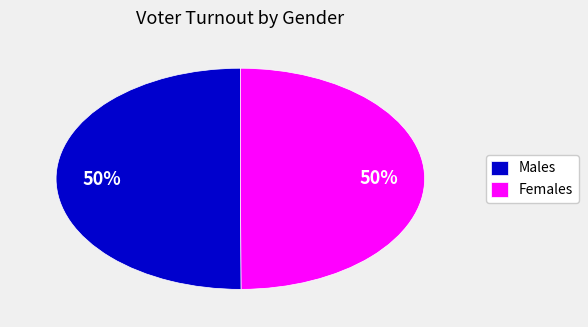

Count the number of slices in the pie.

2